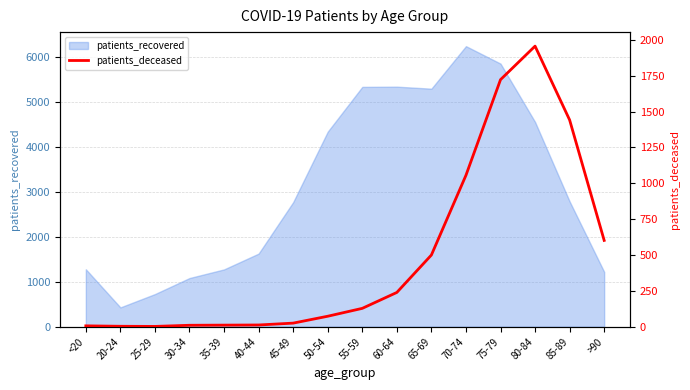

How many points are higher than both their immediate neighbors (excluding endpoints)?

1